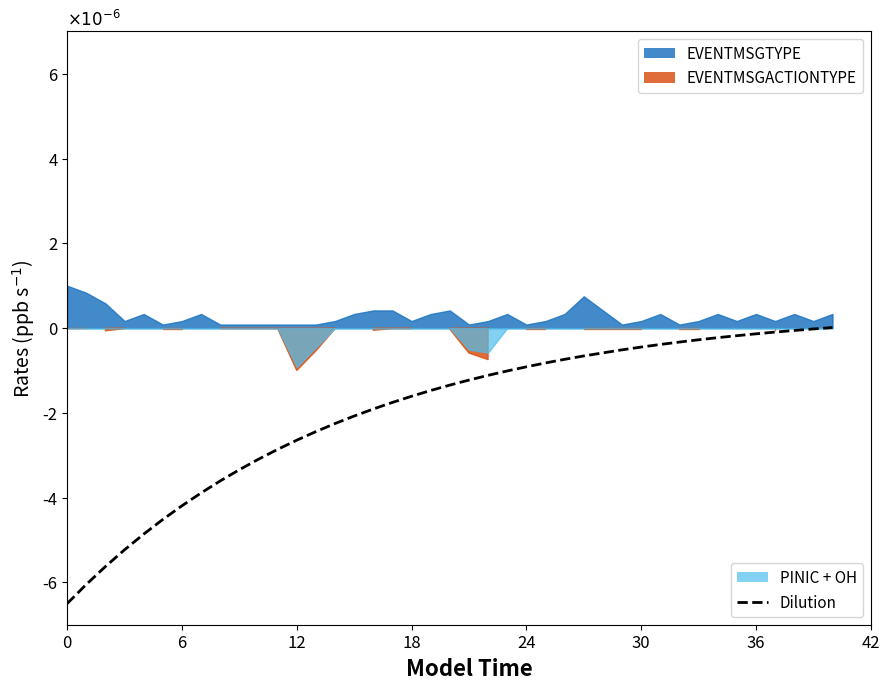

The chart shows a value of -0.0 at 12. True or false?

True